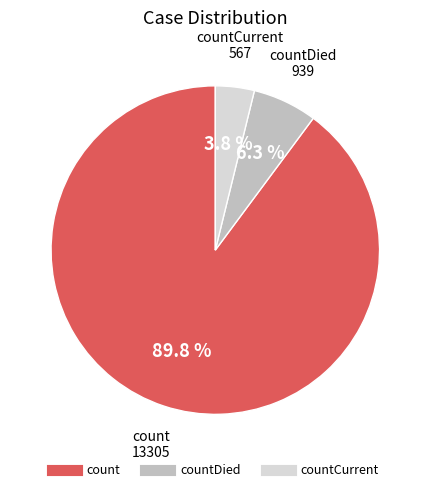

Does any single category account for the majority?

Yes